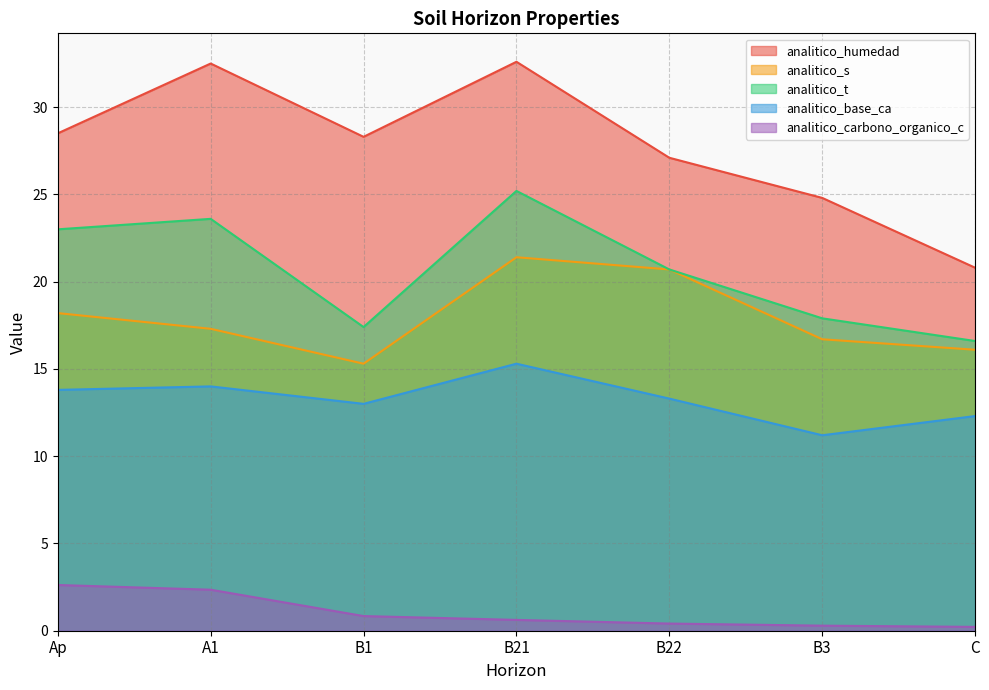

True or false: analitico_base_ca has a value of 13.0 at B1.

True